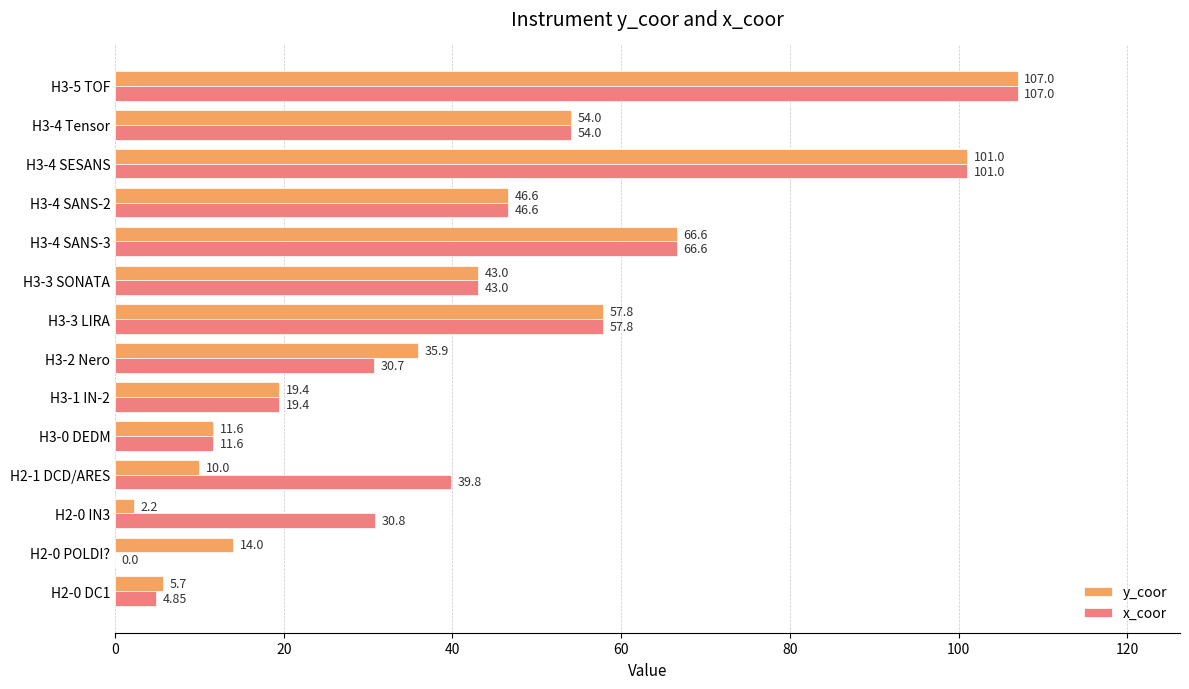

Which series has the largest total across all categories?

x_coor